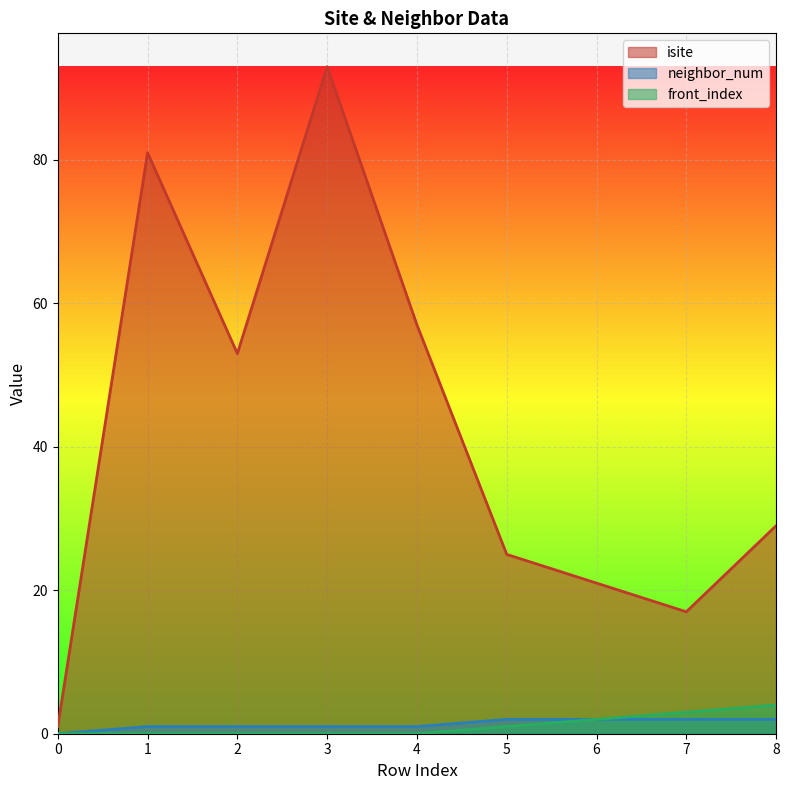

Between 1 and 8, which series saw the biggest shift?

isite